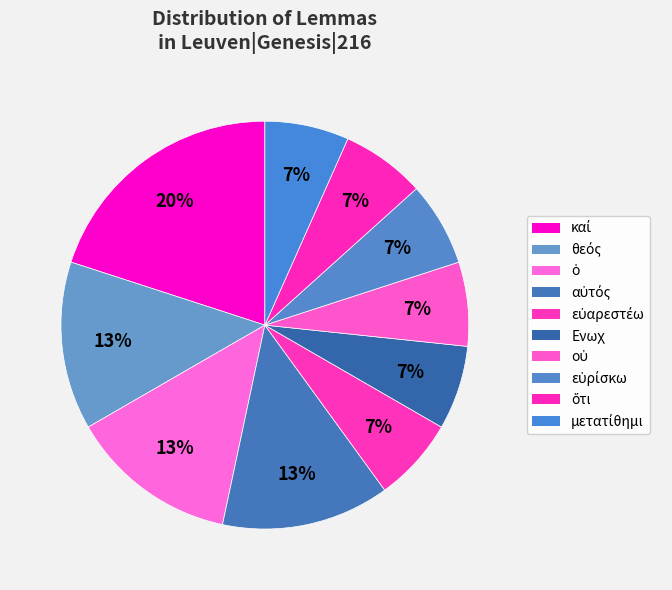

How many segments does this pie chart have?

10